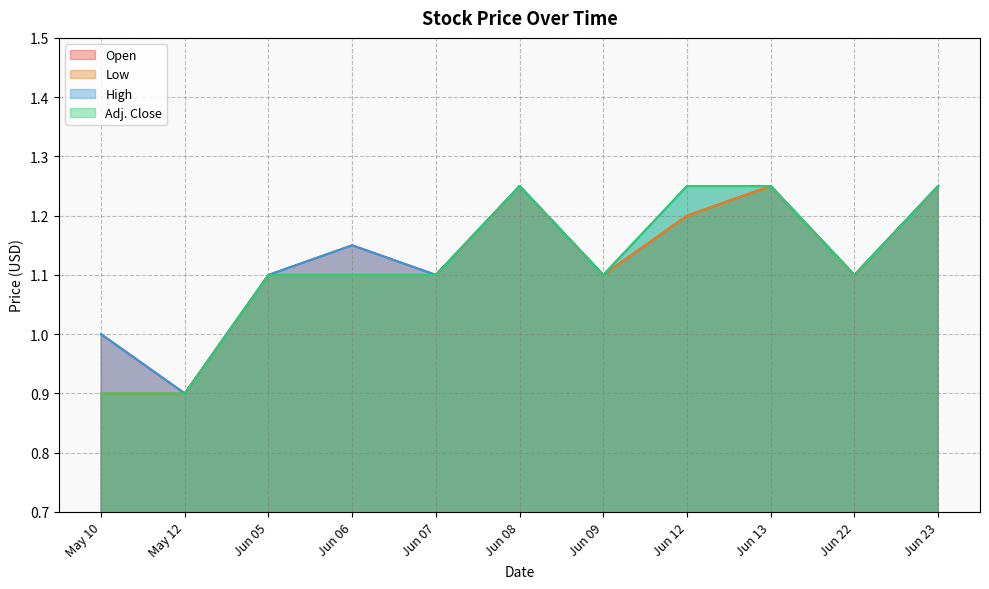

What is the difference between the maximum and minimum values in the Open series?

0.3